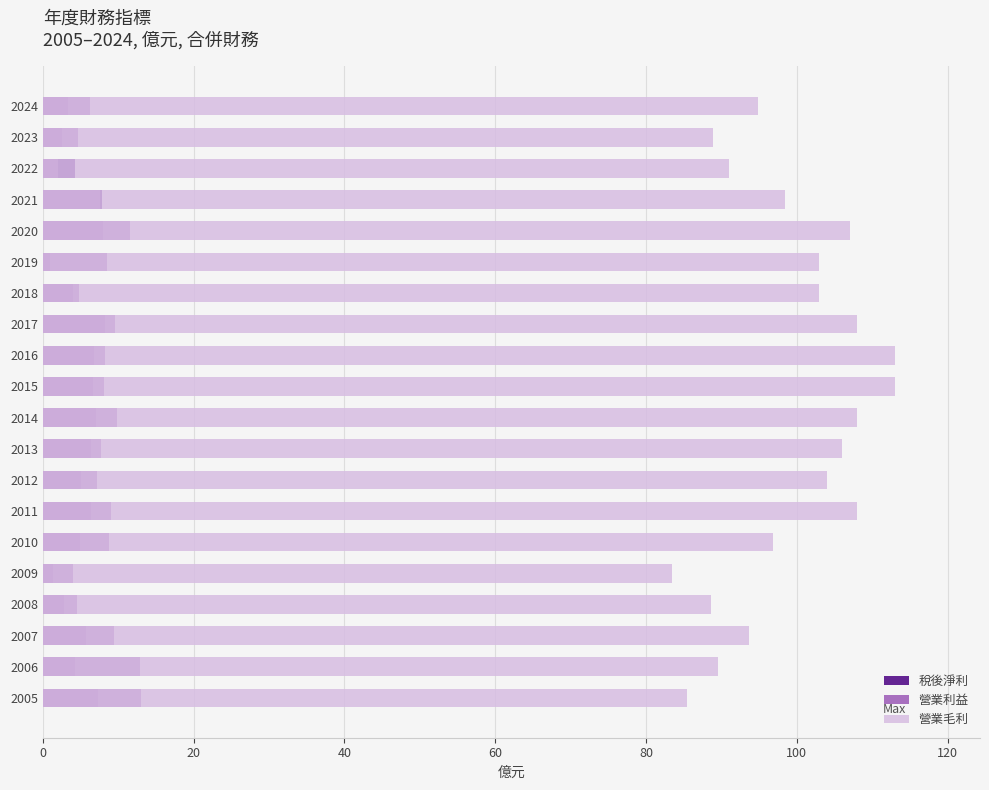

Which series changed the most between 2019 and 2011?

稅後淨利